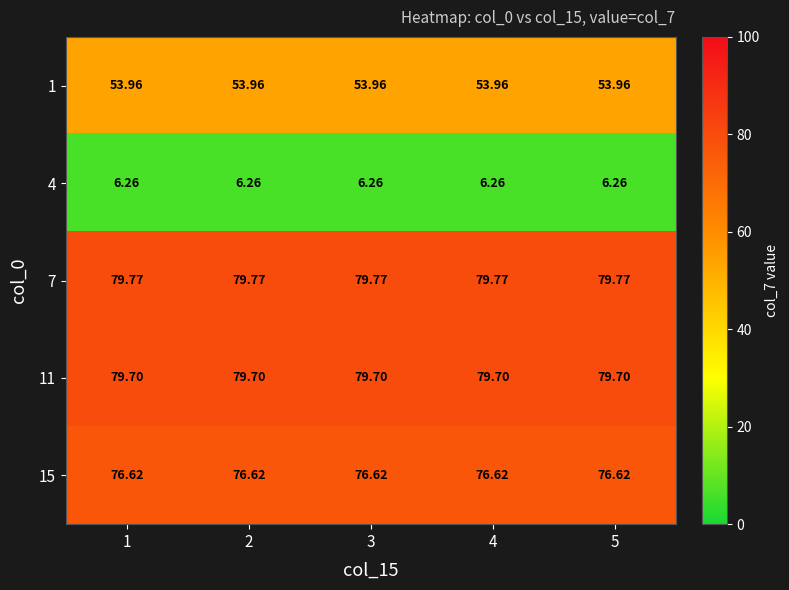

Is the value of 11 at 5 greater than the value of 15 at 4?

Yes